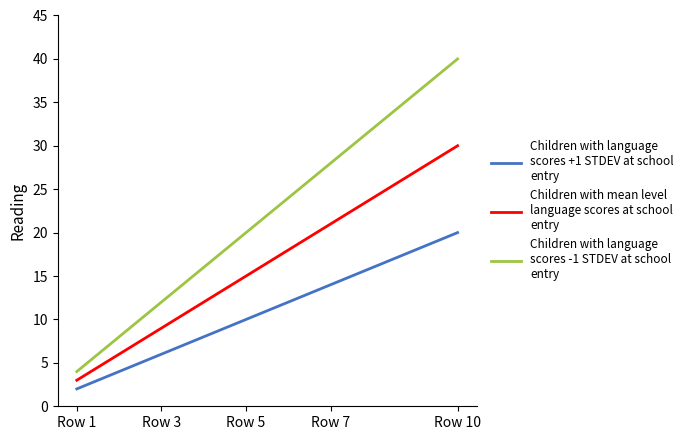

Does the chart display data point markers on the line(s)?

No